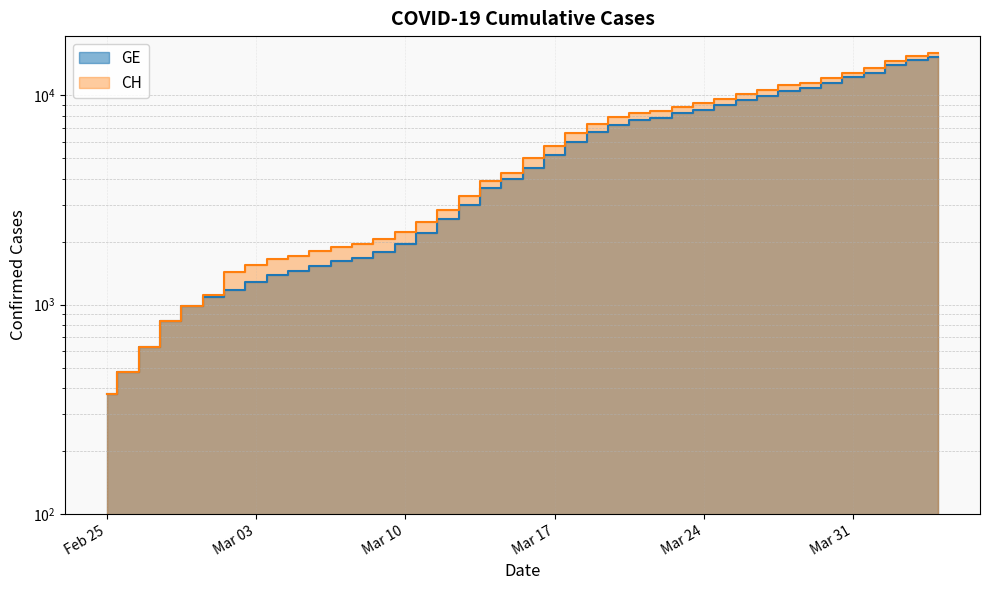

What is the smallest value displayed?

375